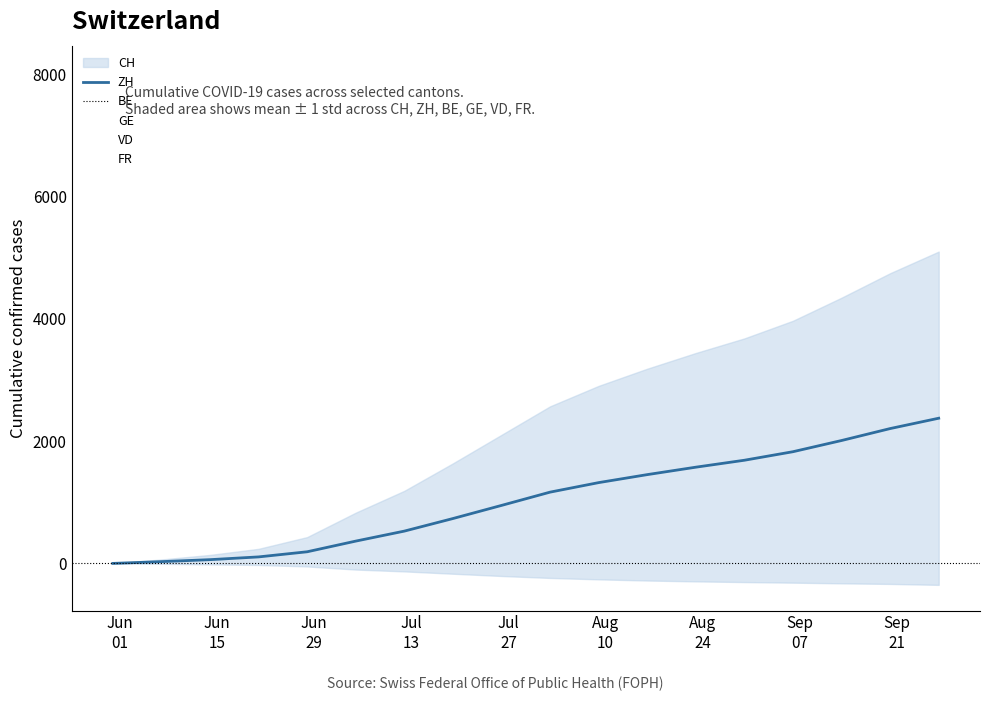

Which series has the largest range (max minus min)?

CH